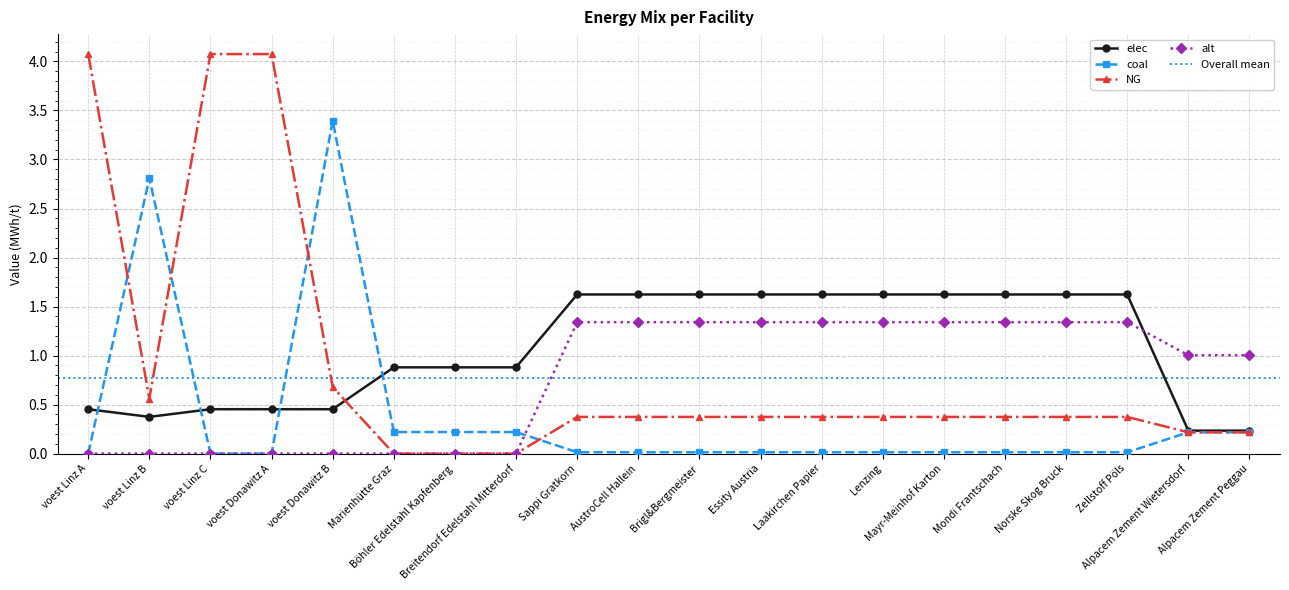

Is this an area chart (filled region under the line)?

No